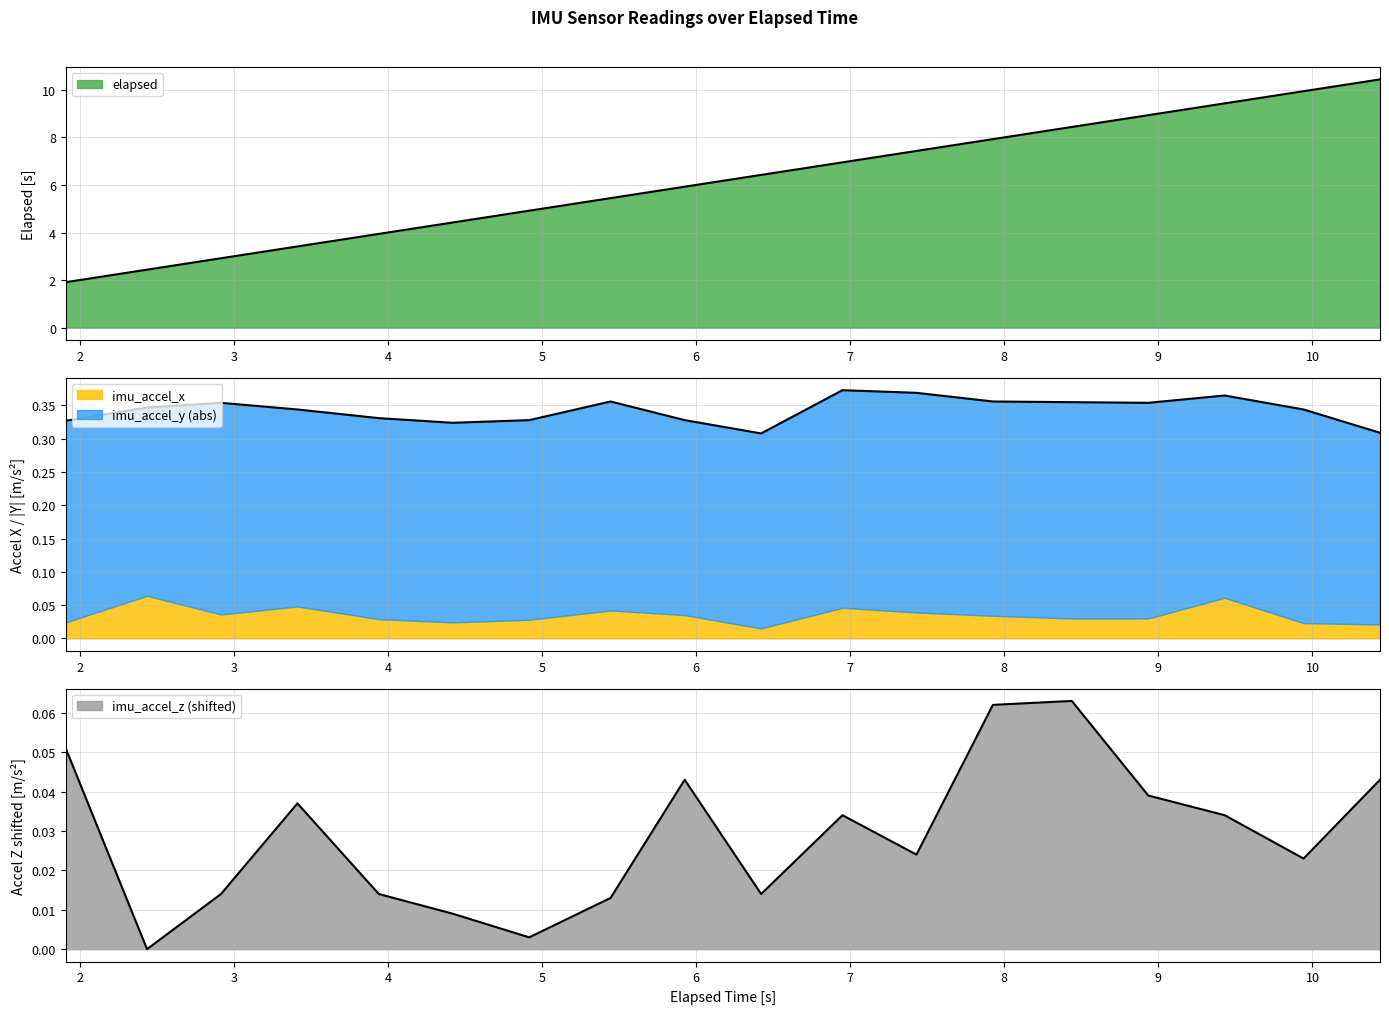

Between 7.4305360317230225 and 2.917773723602295, which is larger?

7.4305360317230225